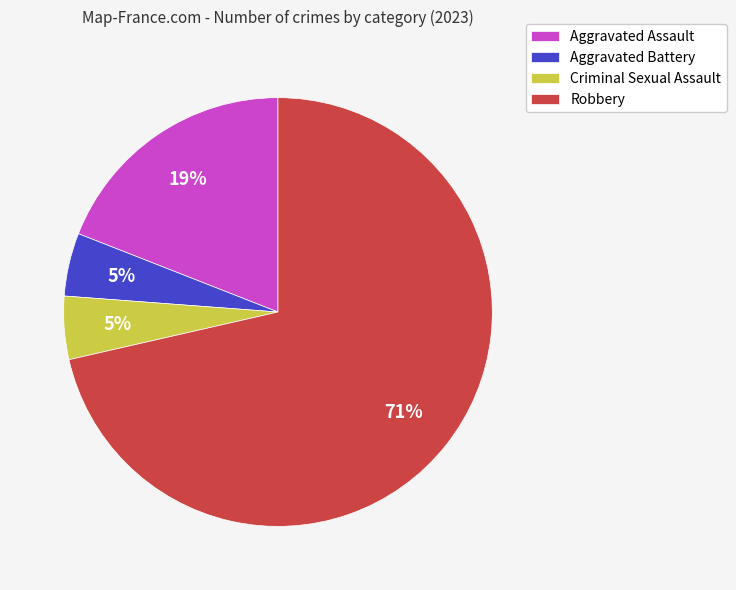

Which has a higher value, Robbery or Aggravated Battery?

Robbery